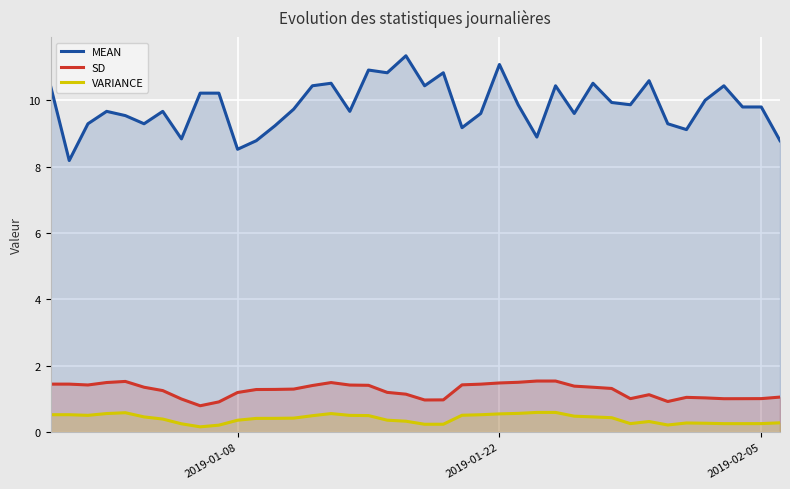

True or false: MEAN and SD cross at least once.

False